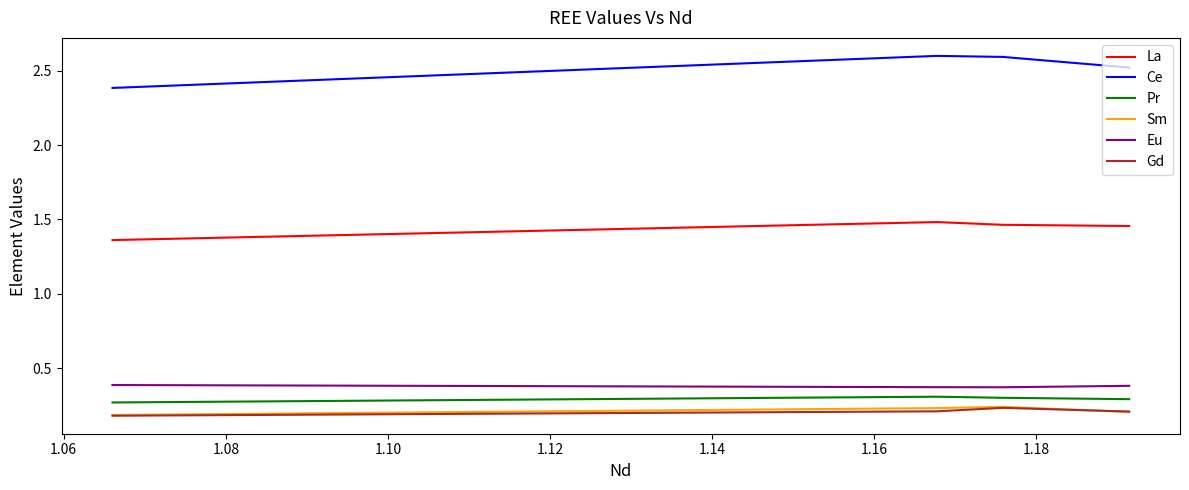

True or false: Eu and Ce cross at least once.

False